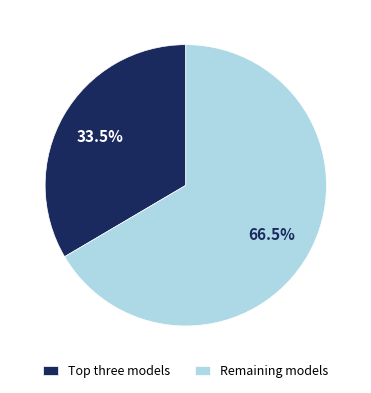

Rank the categories by value from lowest to highest.

Top three models, Remaining models